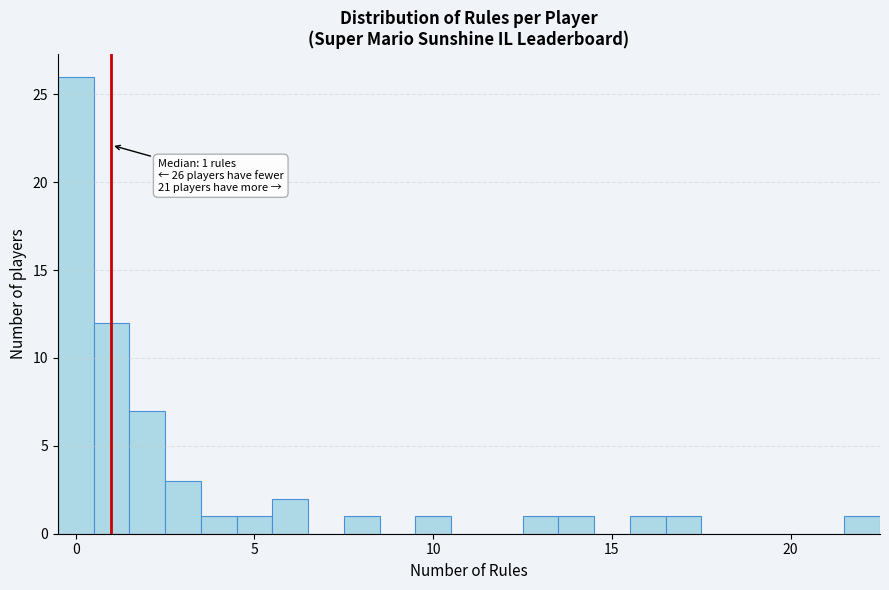

Read against the x-axis, roughly where is the centre of the tallest bar?

0.0